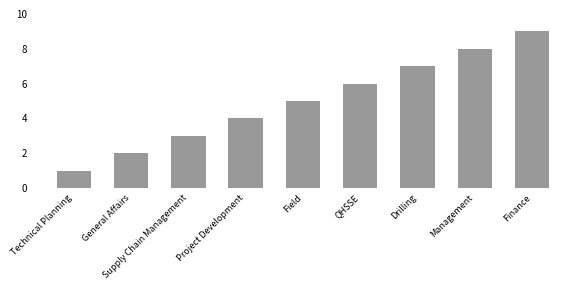

What is the sum of the values at General Affairs and QHSSE?

8